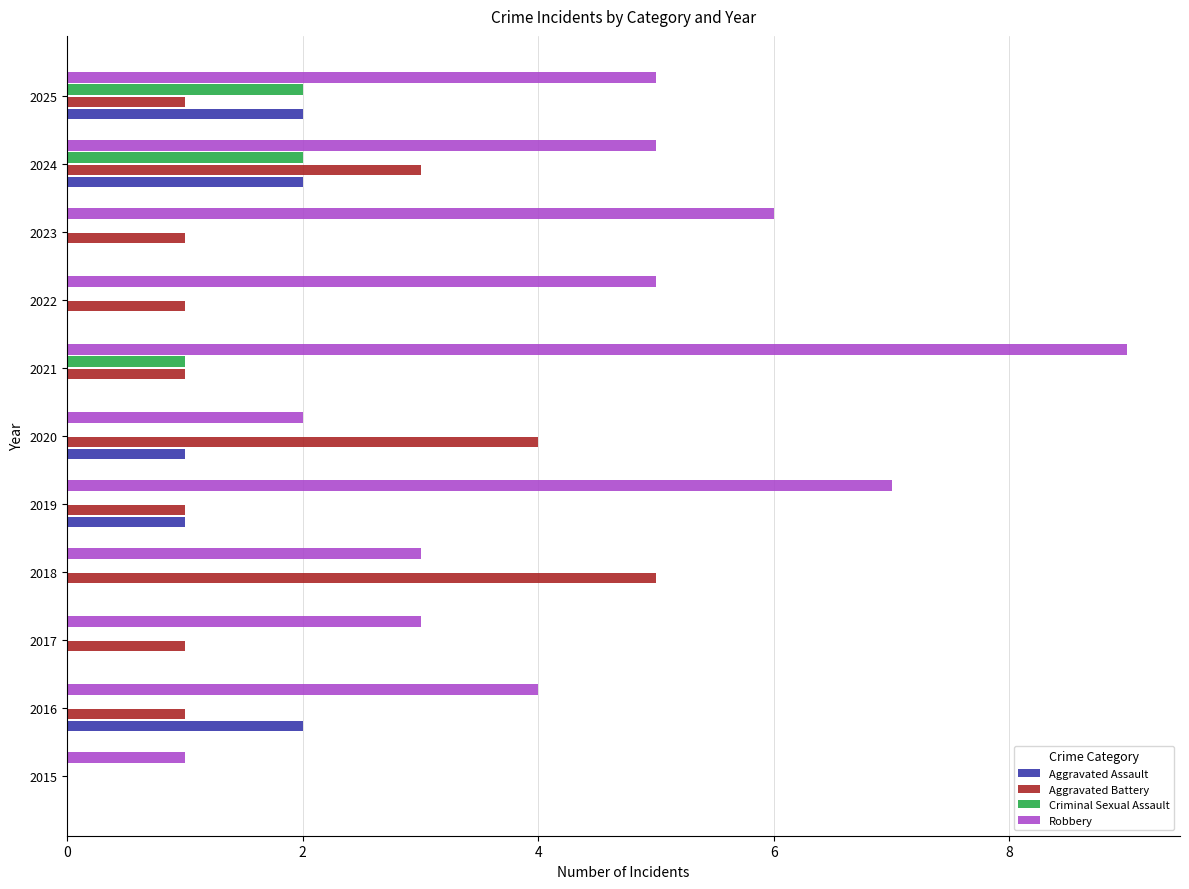

At which category is the sum across all series the highest?

2024